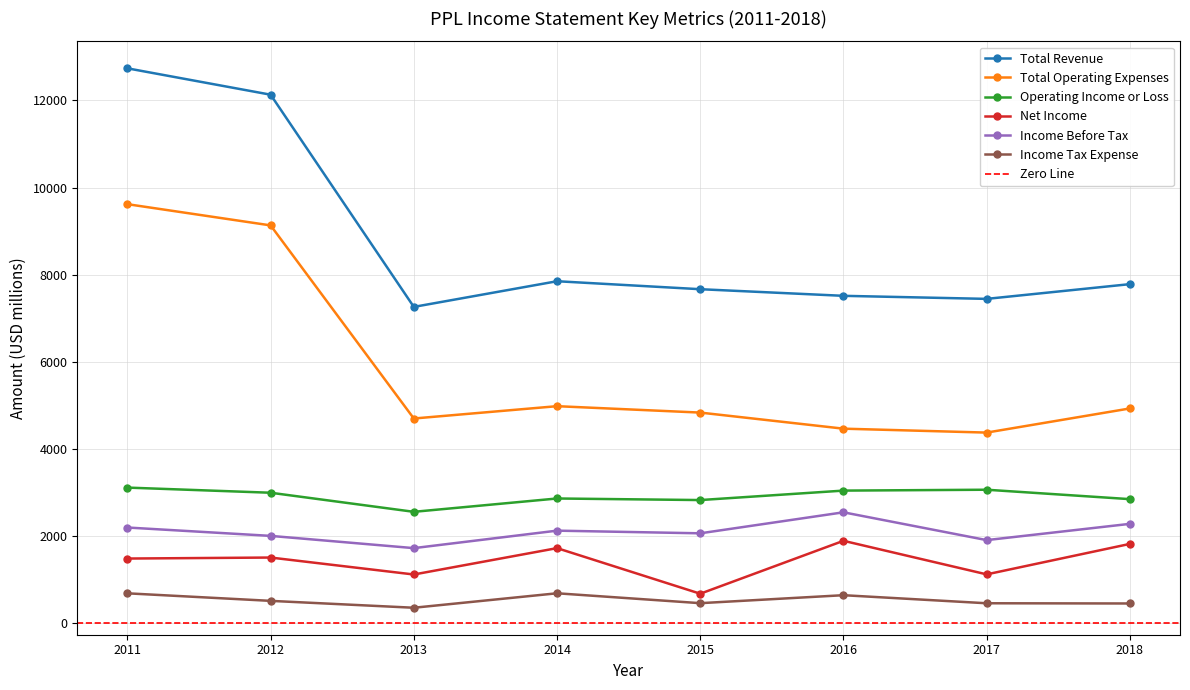

True or false: Operating Income or Loss and Income Before Tax intersect in this chart.

False